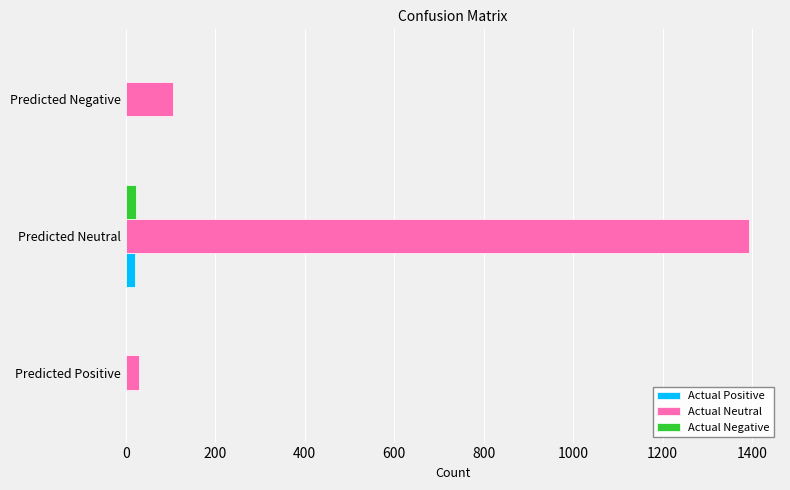

The value of Actual Neutral at Predicted Neutral is 1393. True or false?

True